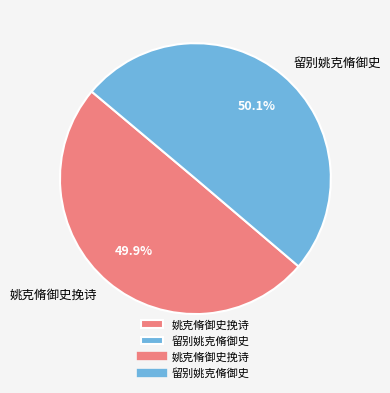

To the nearest percent, what is the average slice percentage?

50%